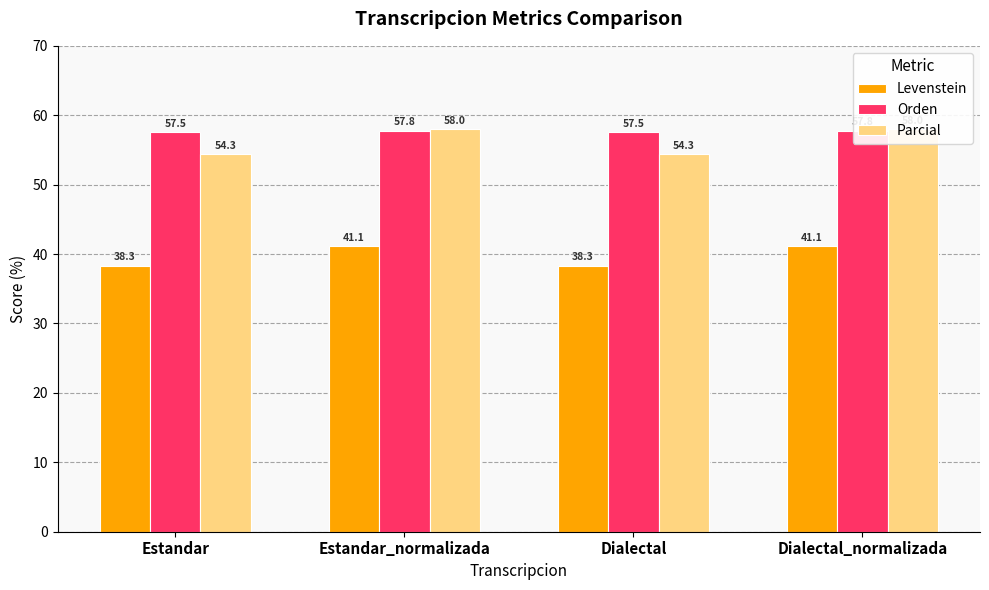

Reading right to left, extract all data points from this chart.

Levenstein: 41.1	38.3	41.1	38.3
Orden: 57.8	57.5	57.8	57.5
Parcial: 58.0	54.3	58.0	54.3